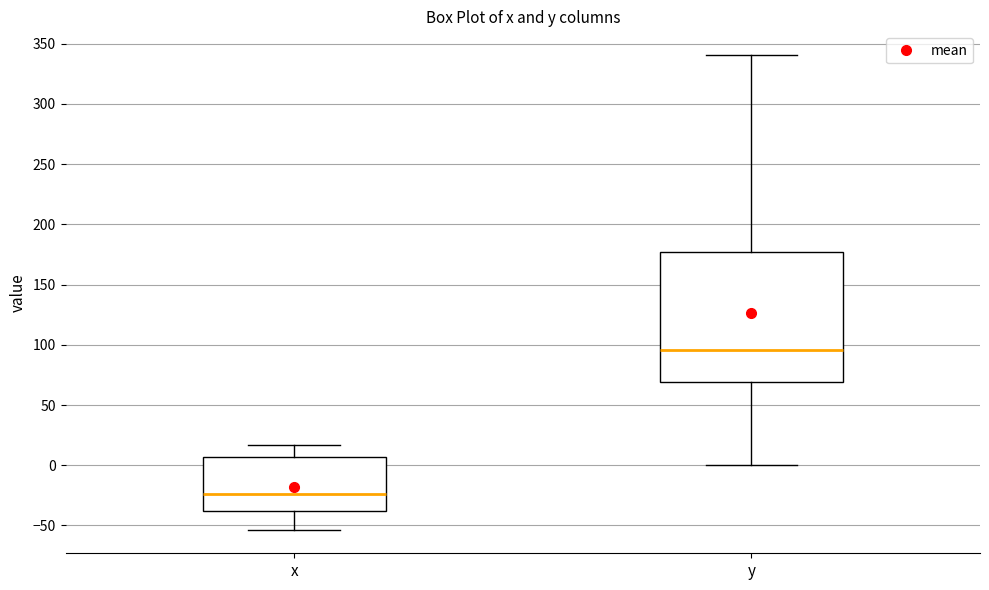

Reading left to right, transcribe this box plot: for each box, give where its median line is, the range the box spans, and where its two whiskers end, as read against the y-axis. The values are not printed on the chart, so give them approximately, as read against the axis.

x: median -25, box -40 to 5, whiskers -55 to 15
y: median 95, box 70 to 175, whiskers 0 to 340